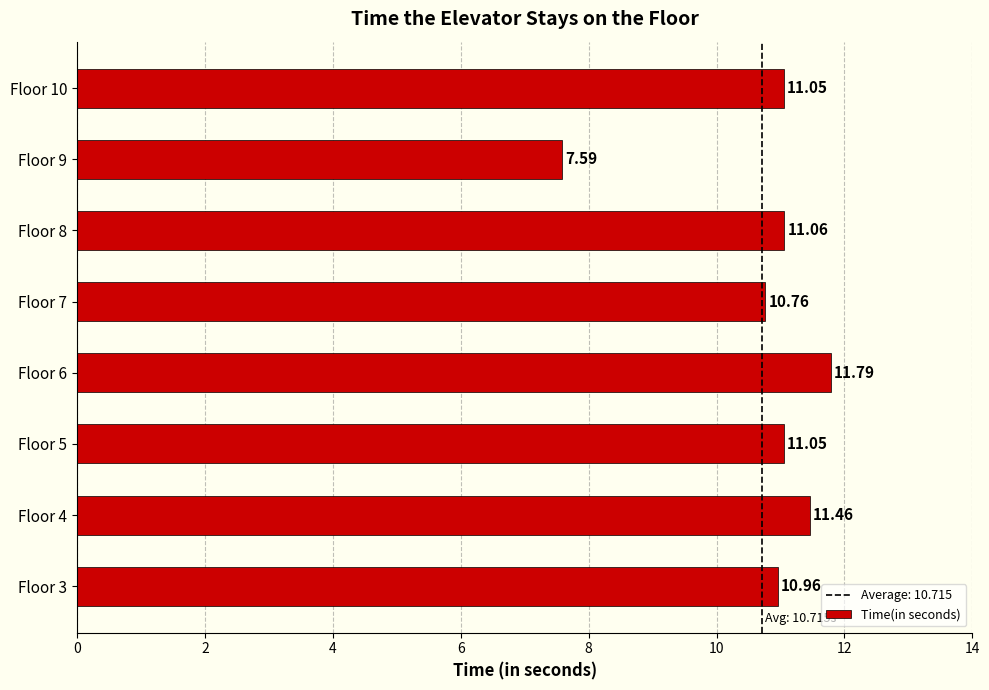

What is the difference between the maximum and second lowest values?

1.0